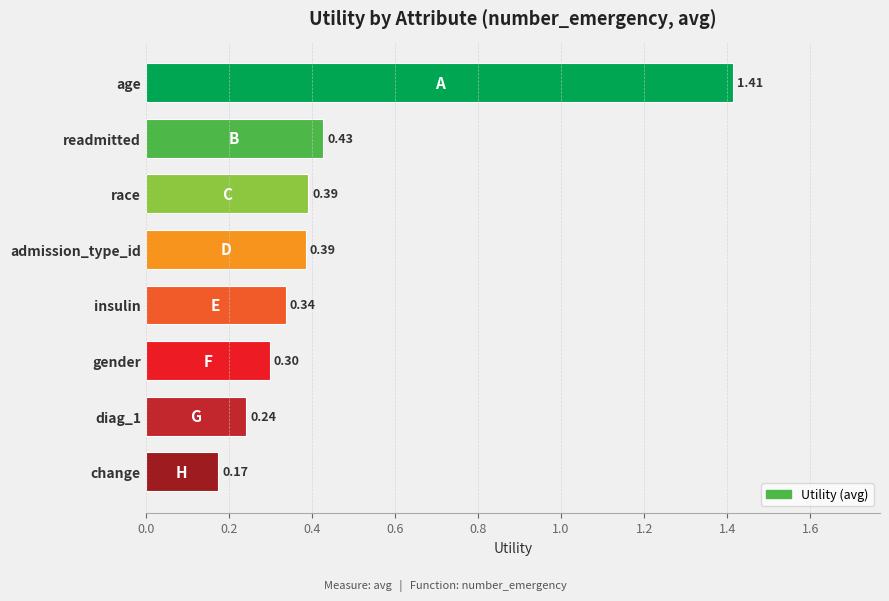

What is the sum of the values at admission_type_id and gender?

0.7